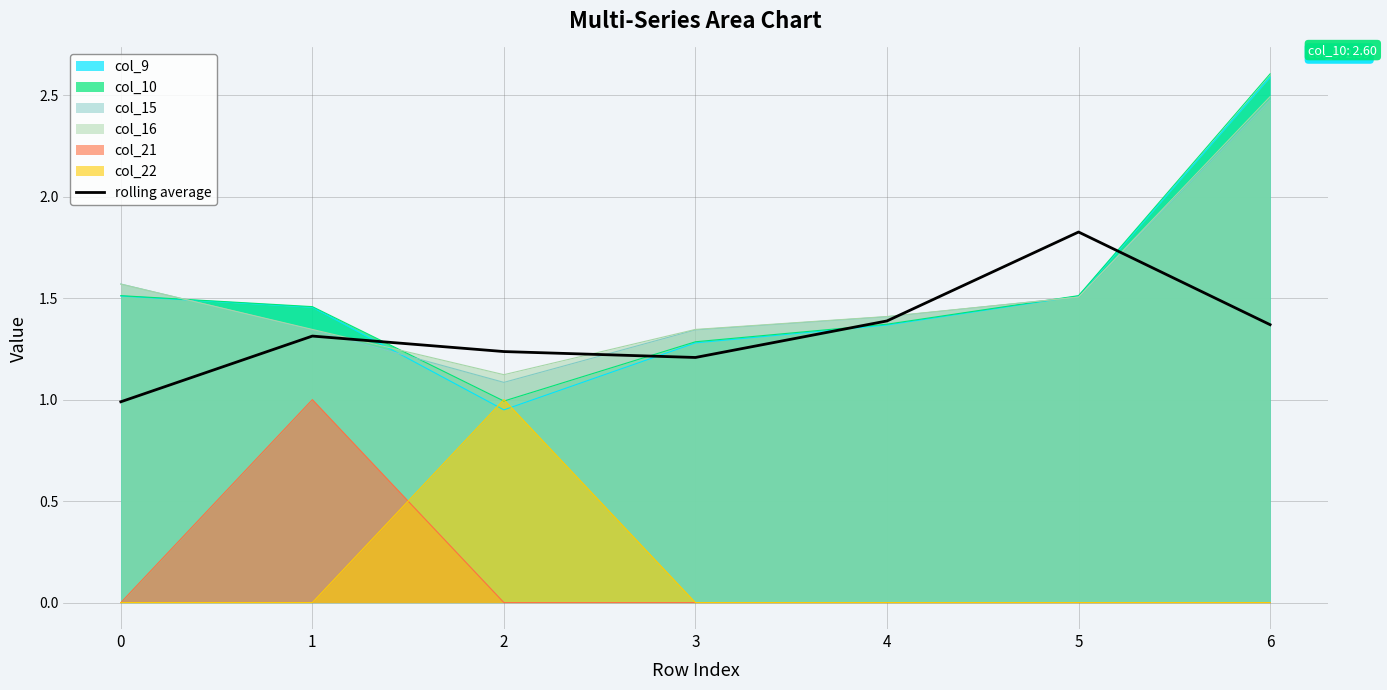

What is the difference between the values at 1 and 6?

0.1